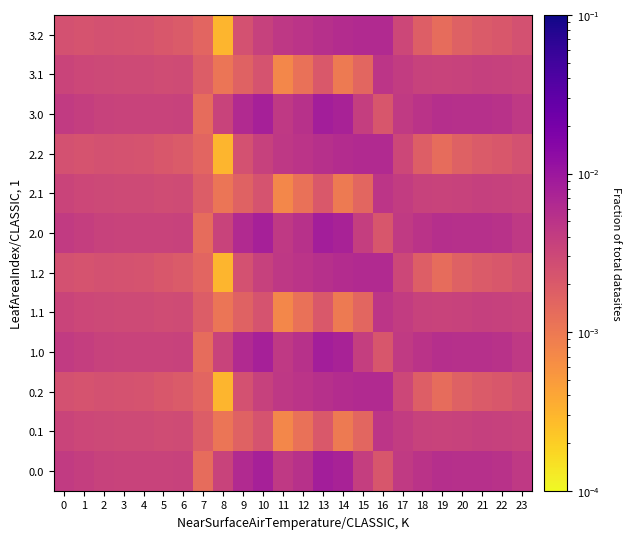

Rank the series at 19 from lowest to highest value.

0.2, 1.2, 2.2, 3.2, 0.1, 1.1, 2.1, 3.1, 0.0, 1.0, 2.0, 3.0